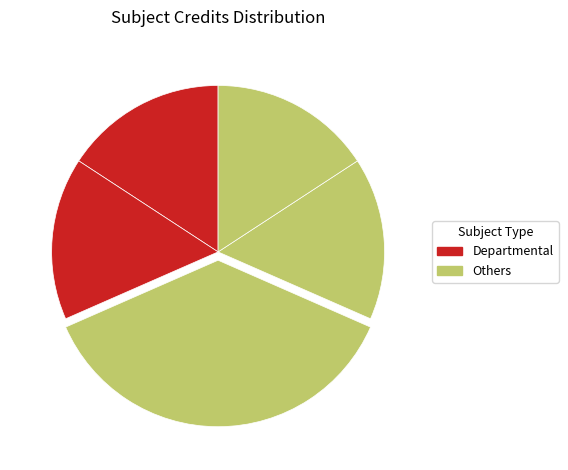

Does any single category account for the majority?

No